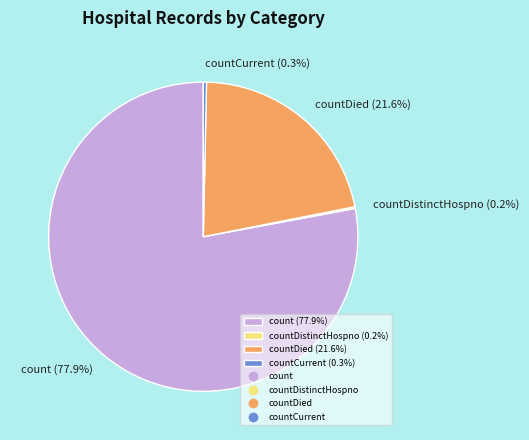

Which slice is the largest?

count (77.9%)